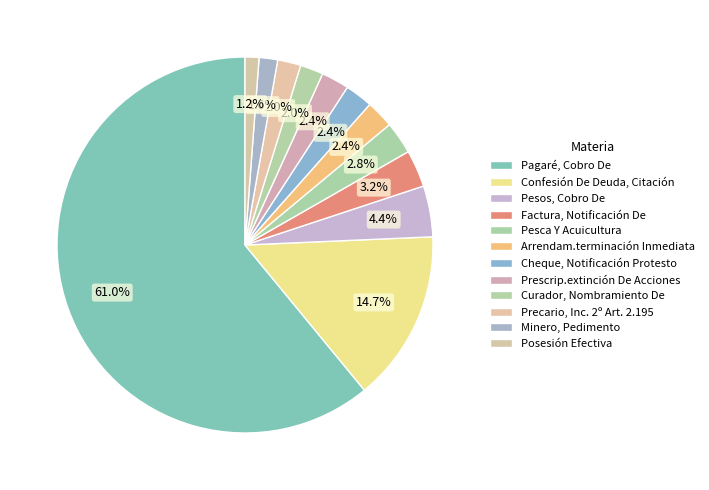

What is the majority slice?

Pagaré, Cobro De